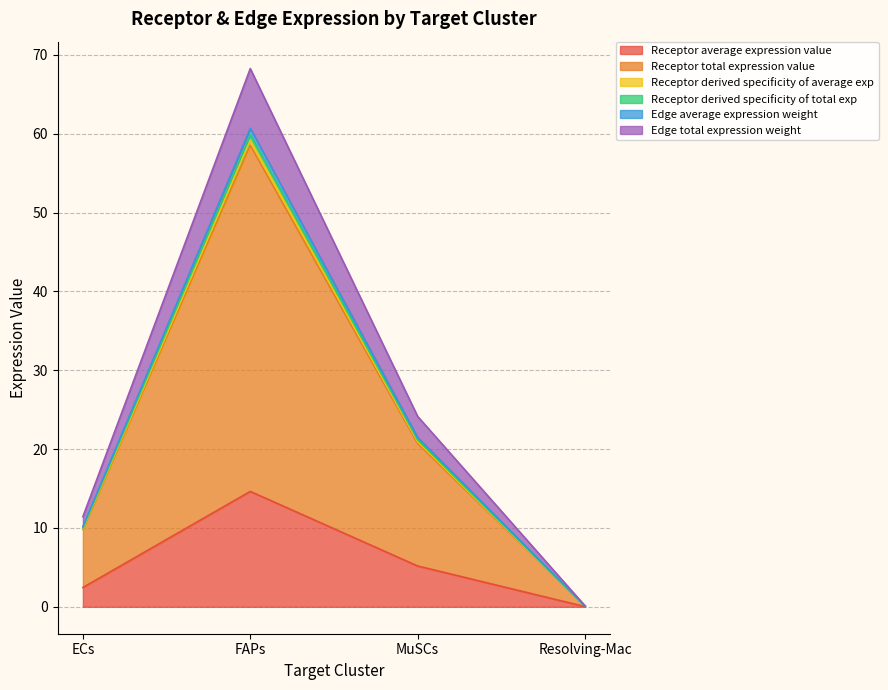

Where does the Receptor derived specificity of average exp series first go above 20?

FAPs